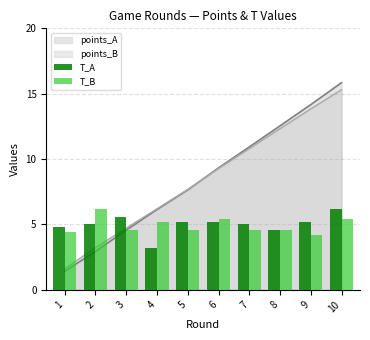

The T_B series shows 4.6 at 8. True or false?

True